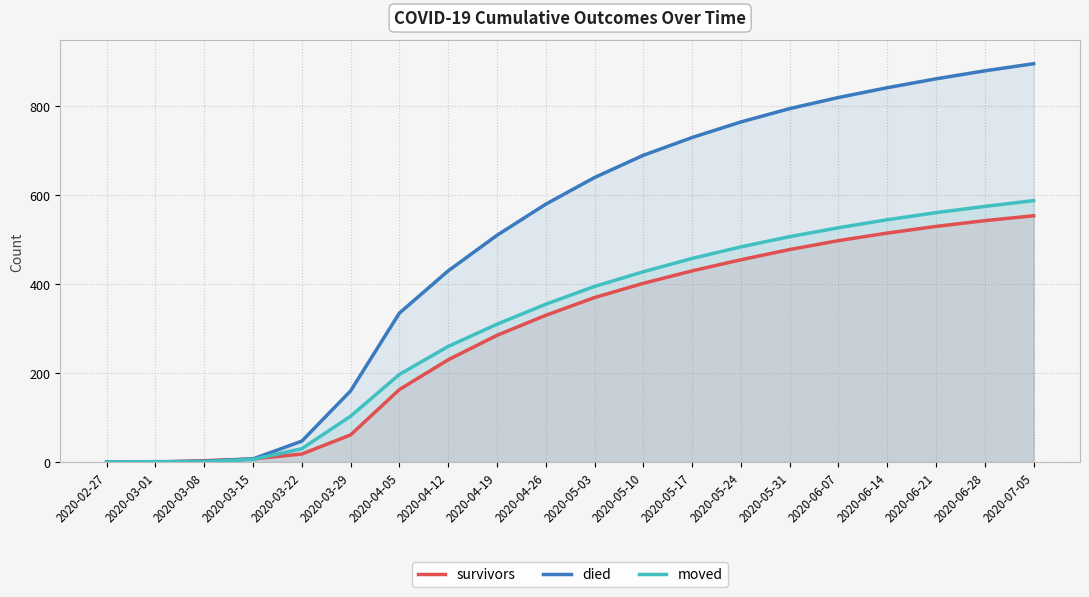

True or false: died and survivors intersect in this chart.

False